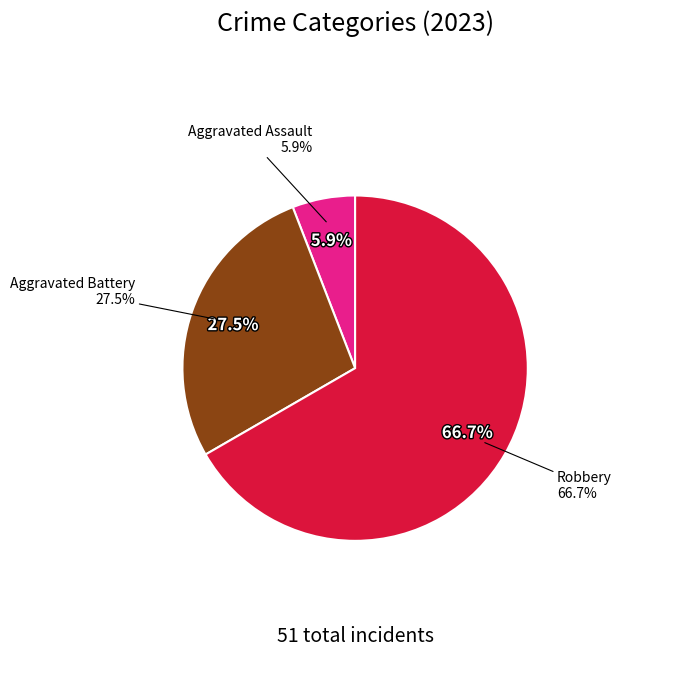

To the nearest percent, what percentage of the pie is Robbery?

67%